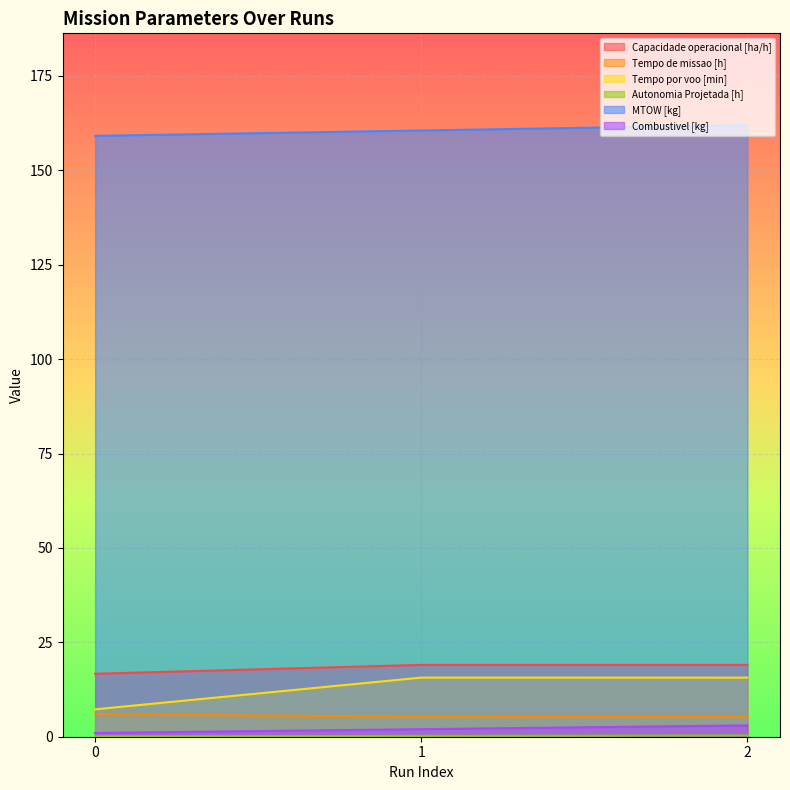

At which category is the sum across all series the highest?

2